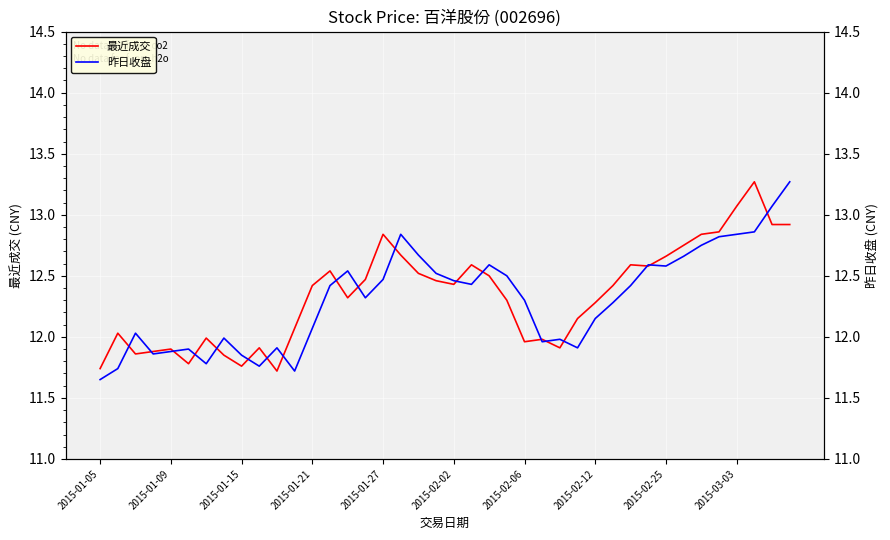

What is the value of the 最近成交 point at the 9th from the left?

11.8